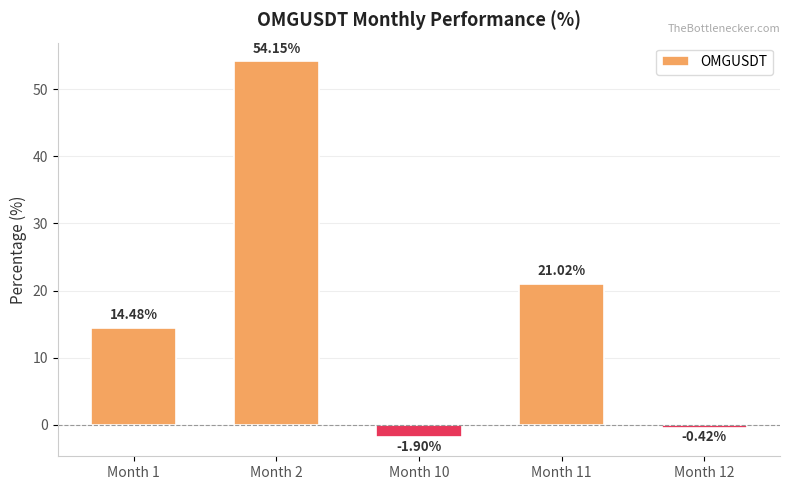

The value at Month 1 is 3.7. True or false?

False